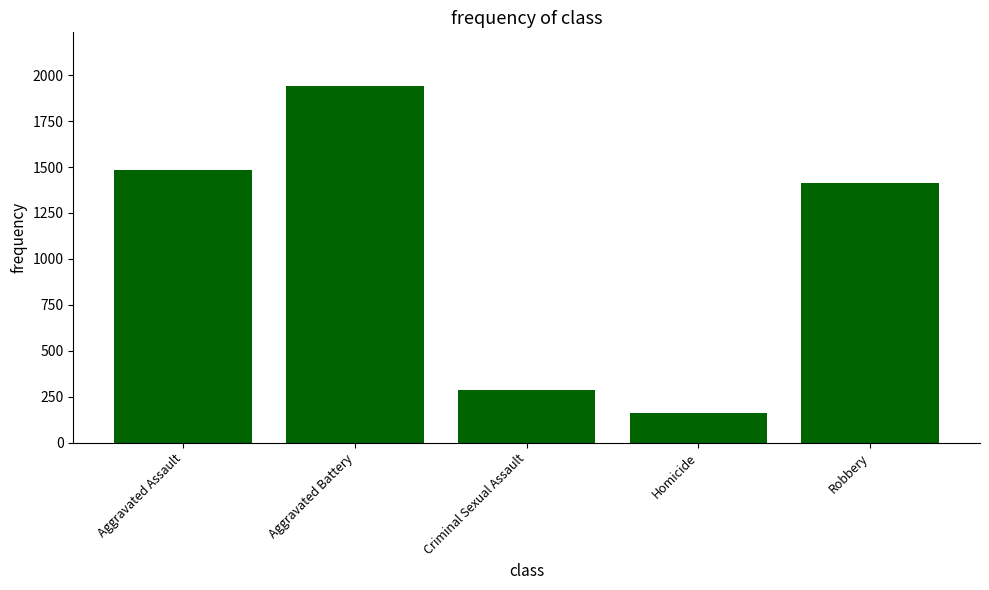

Which category has the lowest value across all series?

Homicide